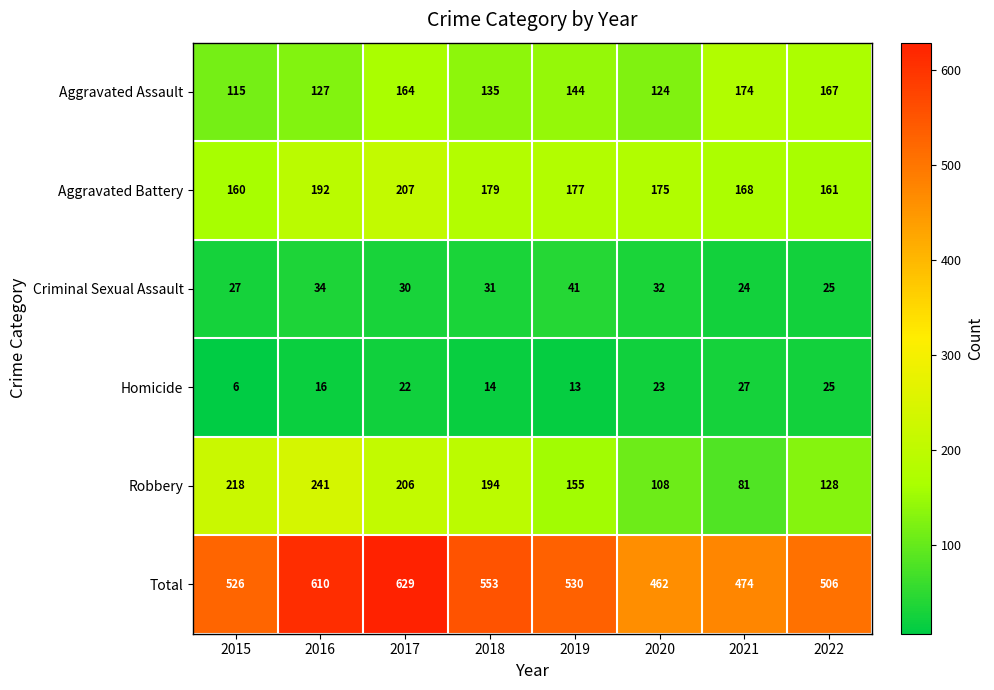

What is the difference between the Aggravated Assault values at 2017 and 2022?

3